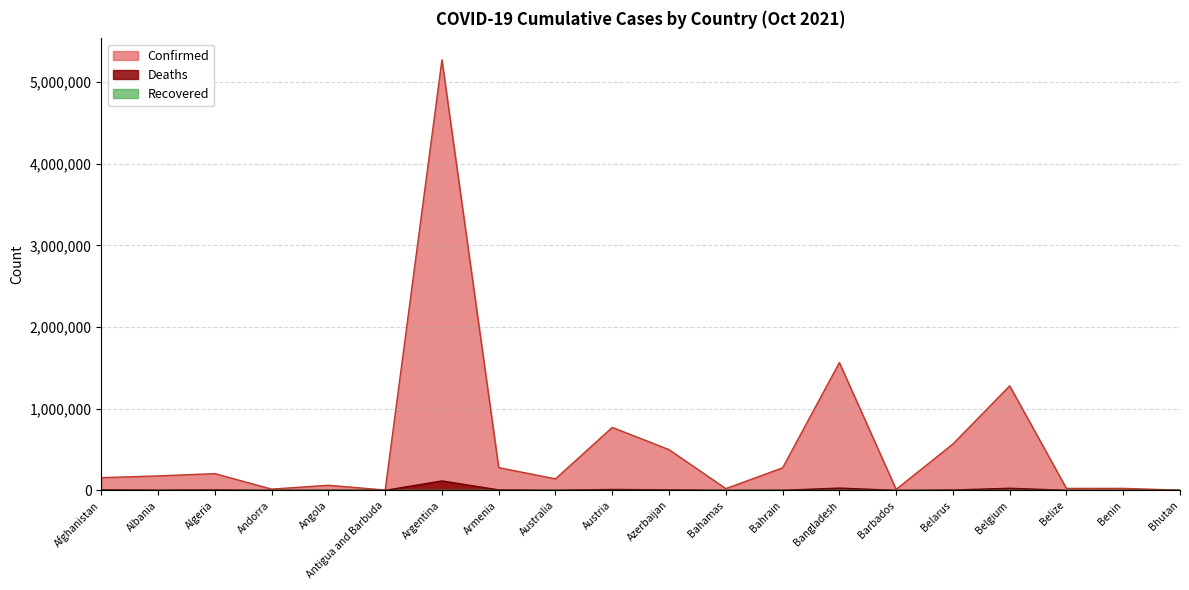

Does the chart display data point markers on the line(s)?

No